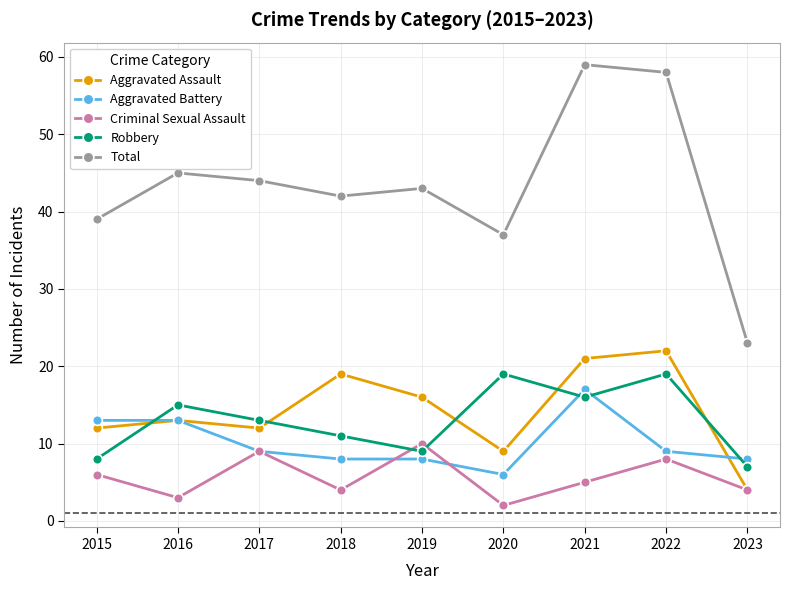

True or false: Total and Aggravated Assault intersect in this chart.

False